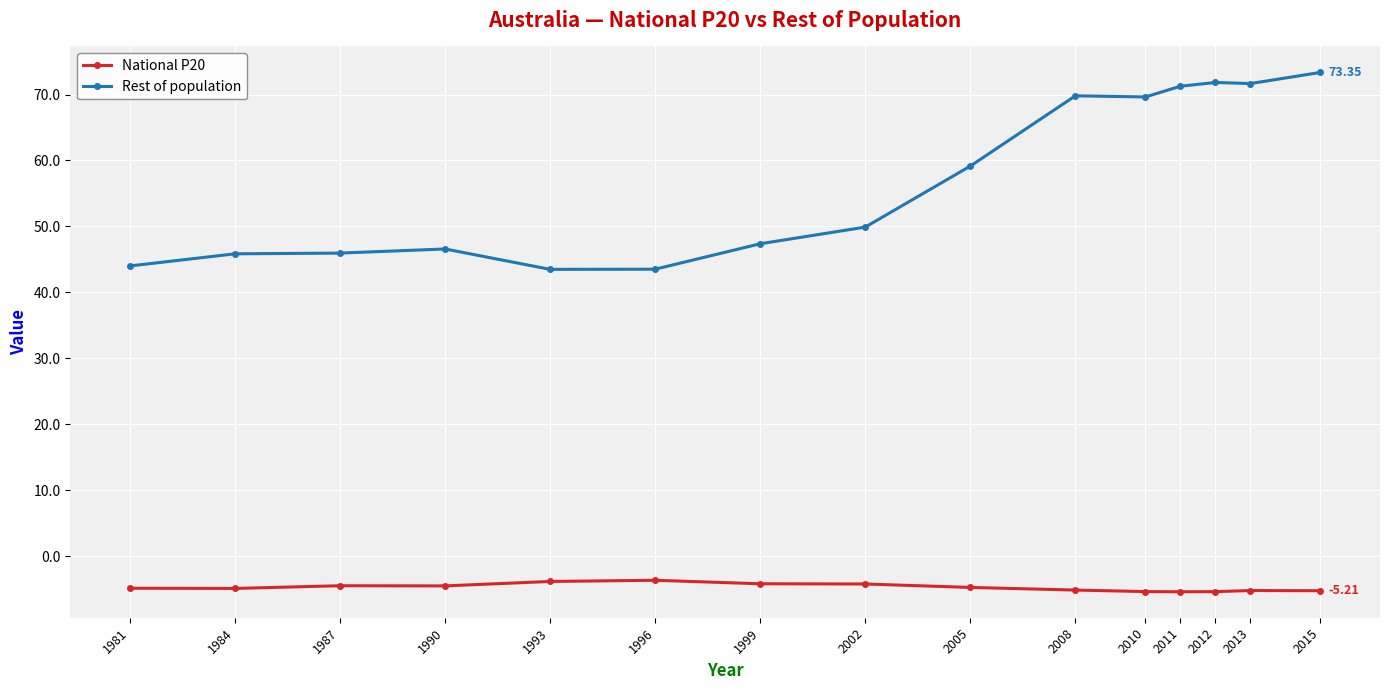

True or false: Rest of population and National P20 cross at least once.

False